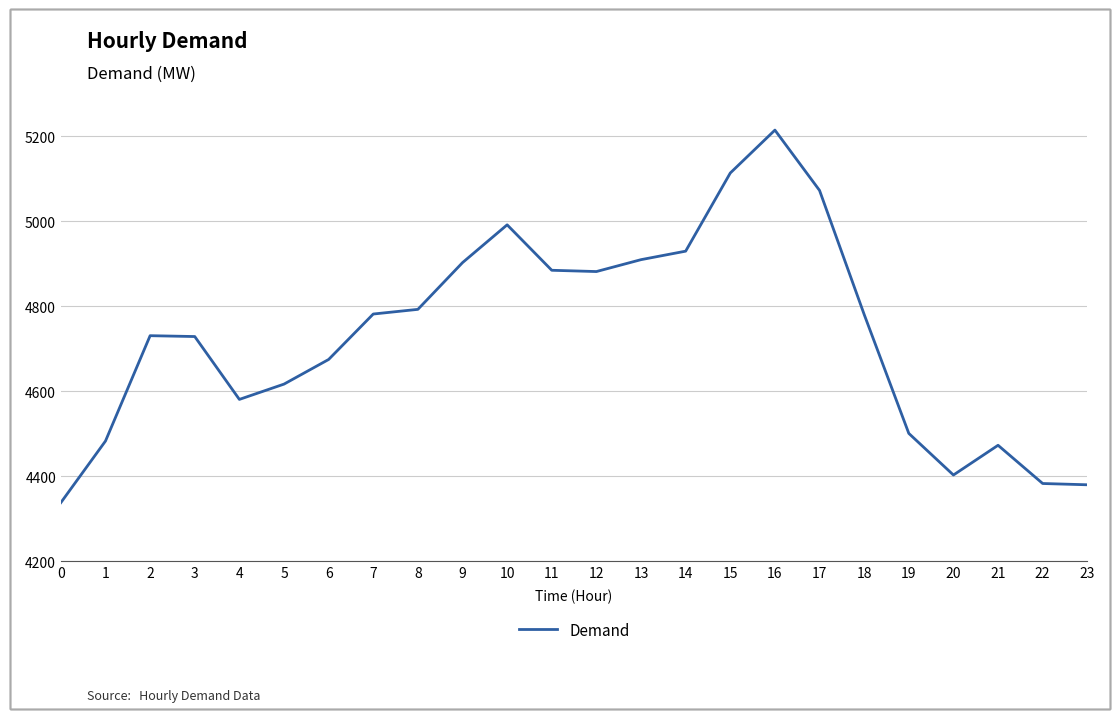

What is the approximate value at 5, to the nearest 50?

4600